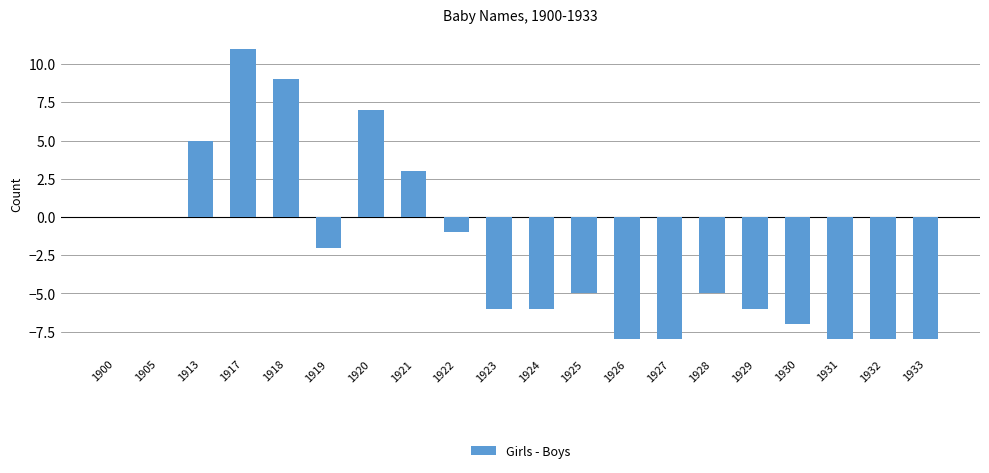

Which category has the highest value across all series?

1917